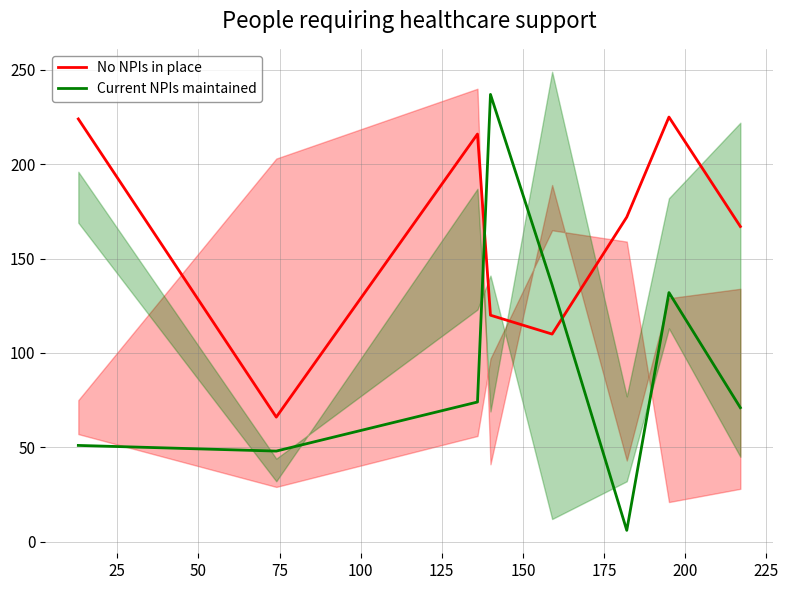

What is the minimum value for Current NPIs maintained?

6